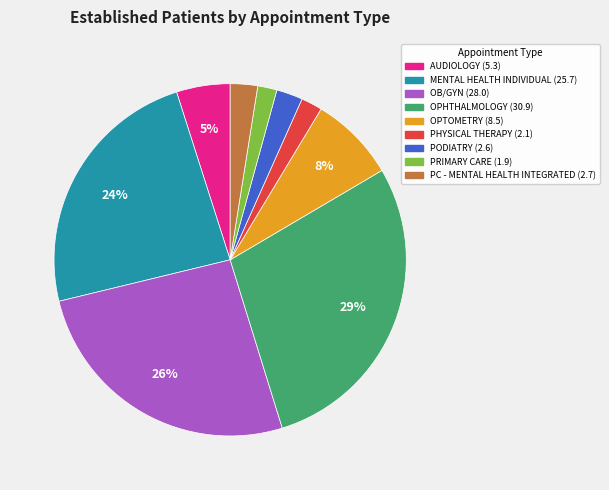

To the nearest percent, what is the difference between the largest and smallest slice percentages?

27%